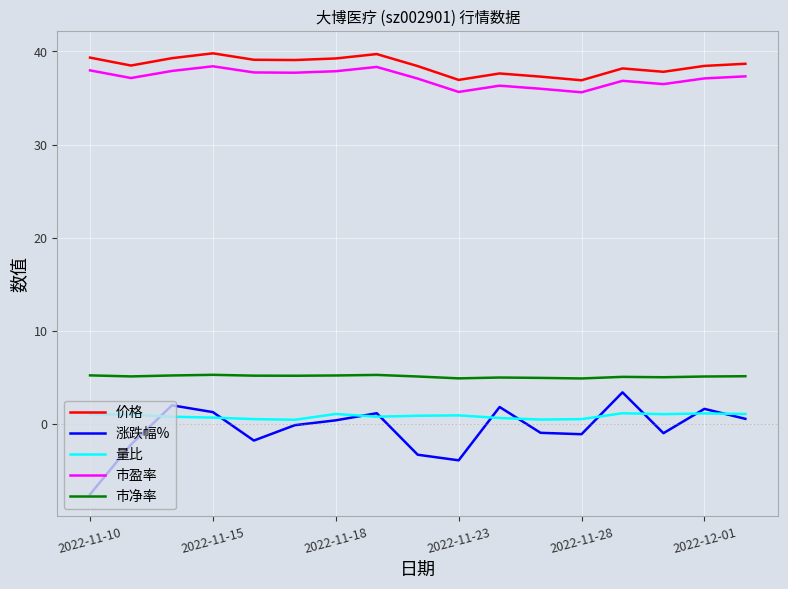

What is the highest value of the 市净率 series?

5.3